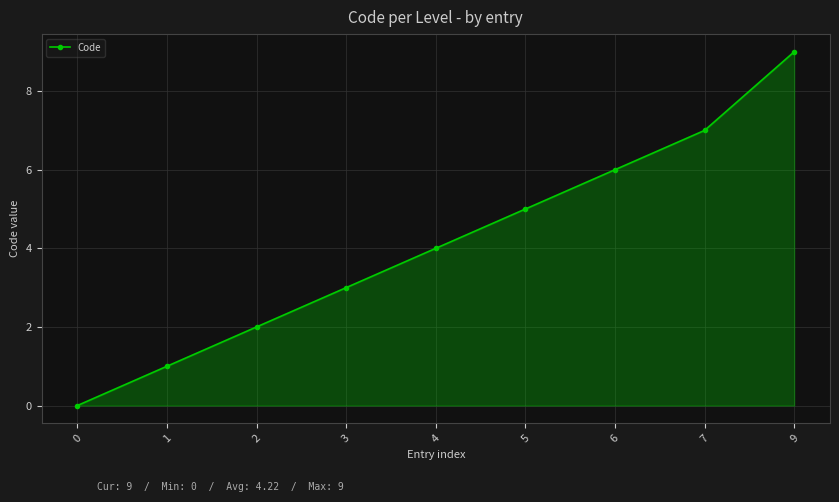

True or false: the data shows 7 at 7.

True